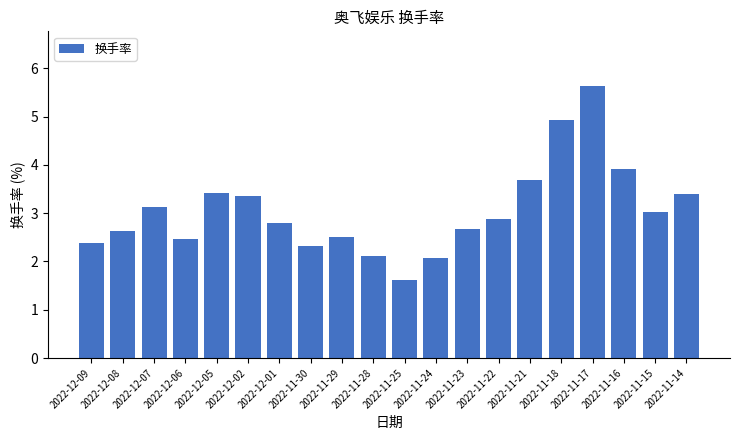

Which has a higher value, 2022-11-15 or 2022-11-22?

2022-11-15